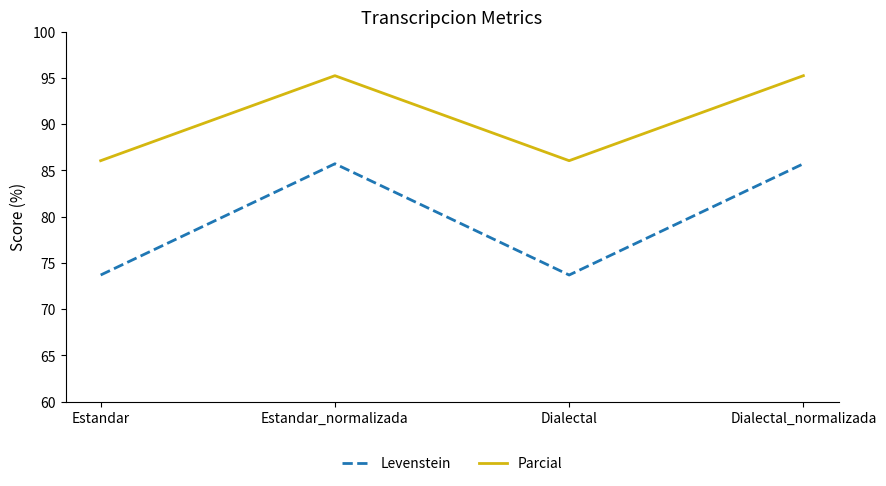

Between Estandar and Dialectal_normalizada, which series saw the biggest shift?

Levenstein